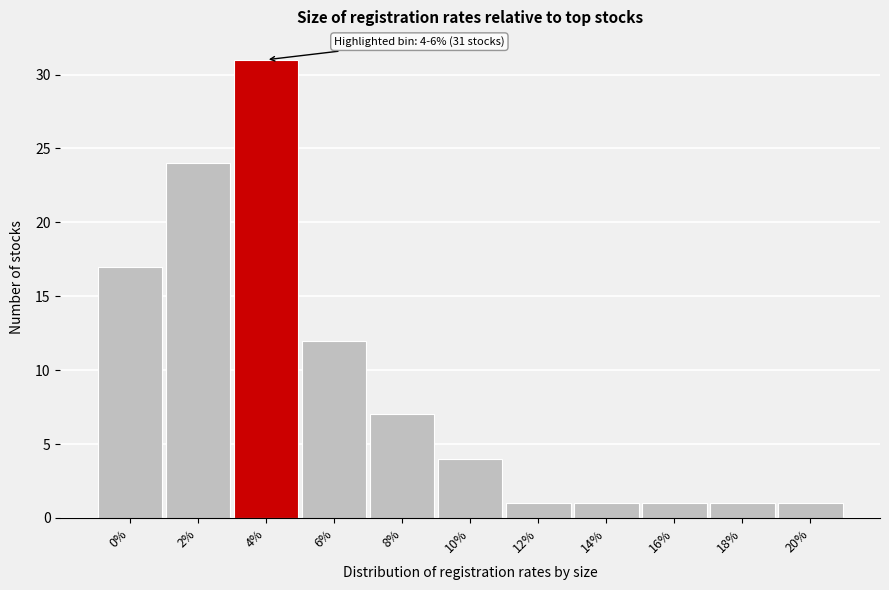

Reading left to right, extract all data points from this chart.

0%=17	2%=24	4%=31	6%=12	8%=7	10%=4	12%=1	14%=1	16%=1	18%=1	20%=1